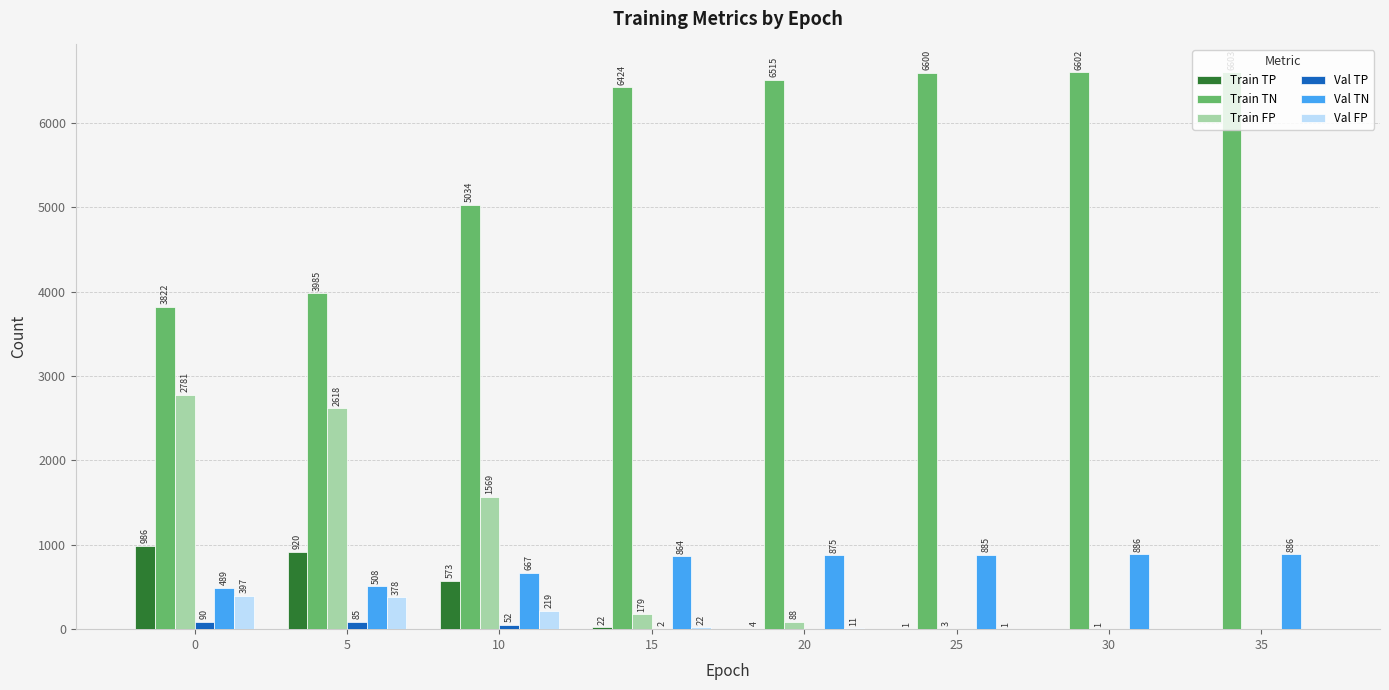

Reading left to right, transcribe all the data shown in this chart.

Train TP: 0=986	5=920	10=573	15=22	20=4	25=1	30=0	35=0
Train TN: 0=3822	5=3985	10=5034	15=6424	20=6515	25=6600	30=6602	35=6603
Train FP: 0=2781	5=2618	10=1569	15=179	20=88	25=3	30=1	35=0
Val TP: 0=90	5=85	10=52	15=2	20=0	25=0	30=0	35=0
Val TN: 0=489	5=508	10=667	15=864	20=875	25=885	30=886	35=886
Val FP: 0=397	5=378	10=219	15=22	20=11	25=1	30=0	35=0